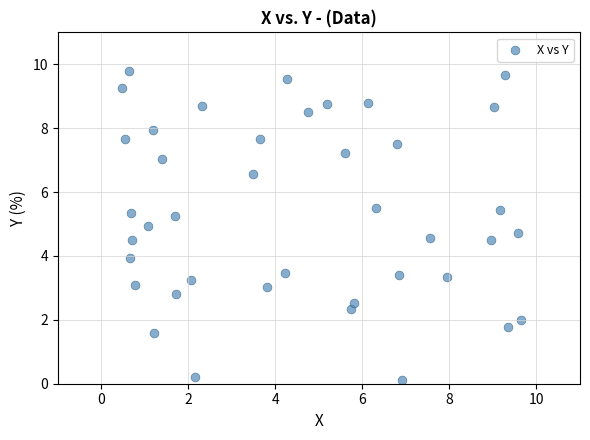

What is the range of X values (max minus min)?

9.2